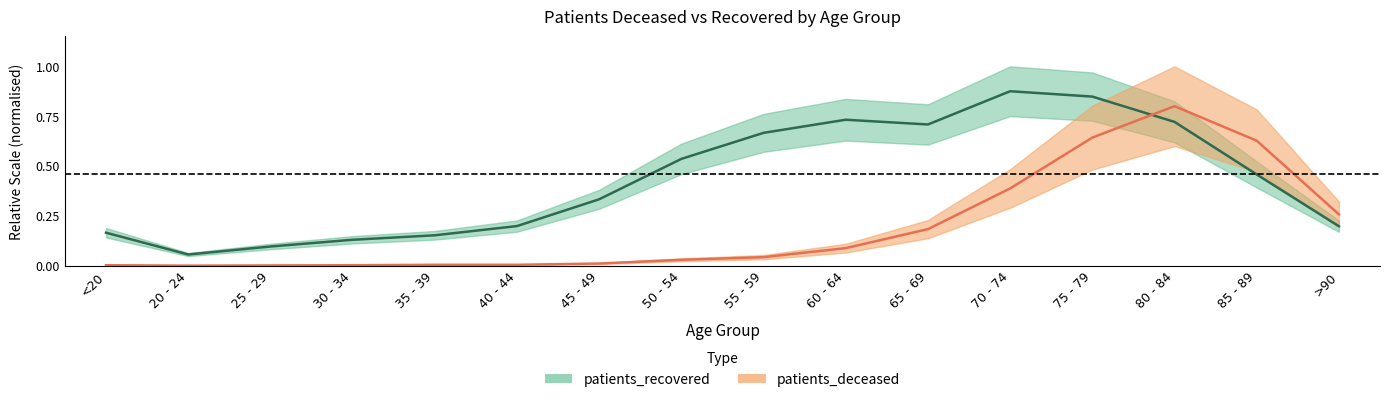

What is the label of the 5th point from the right?

70 - 74